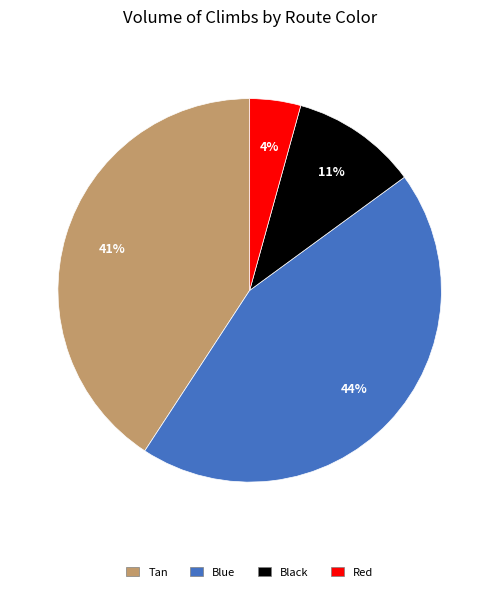

How many slices are in this pie chart?

4